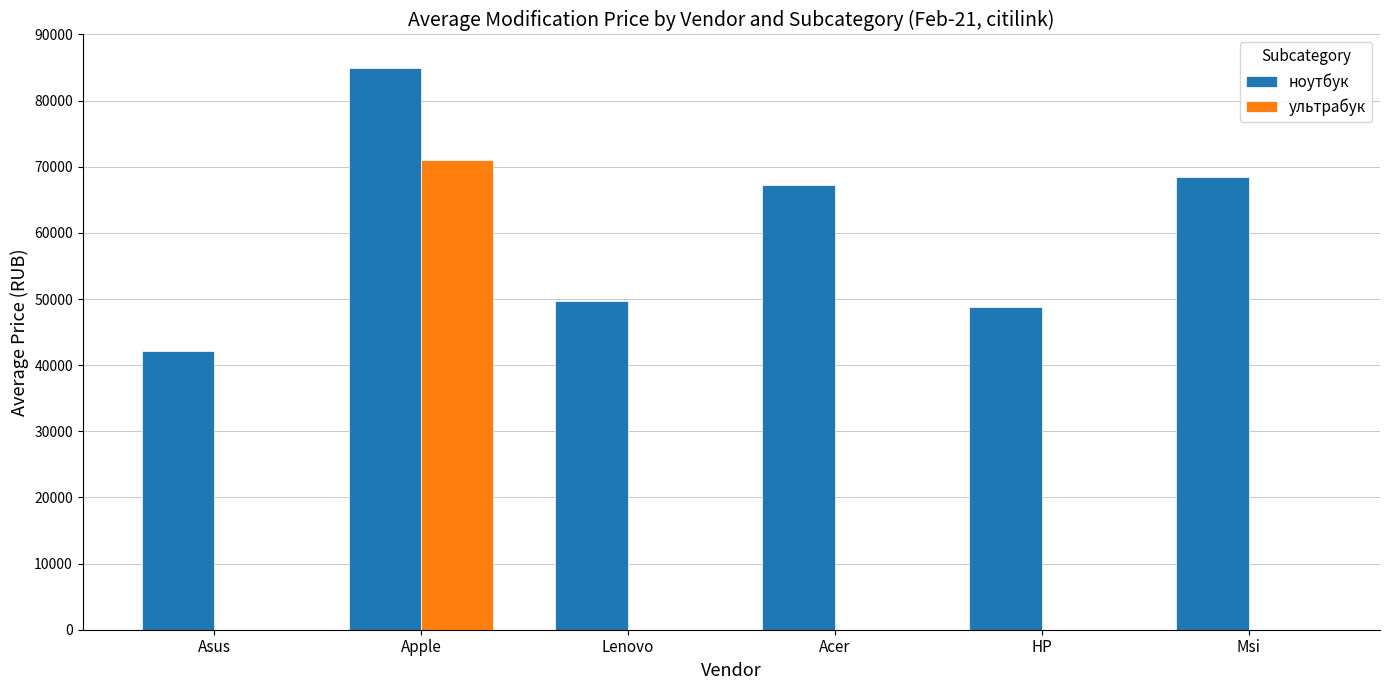

How many data points in ультрабук are above 0?

1